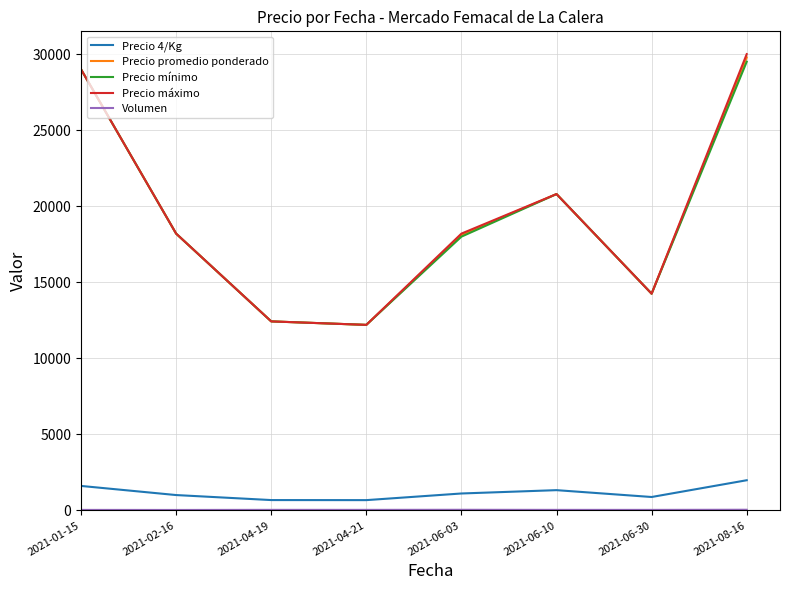

Which series changed the most between 2021-04-19 and 2021-08-16?

Precio máximo